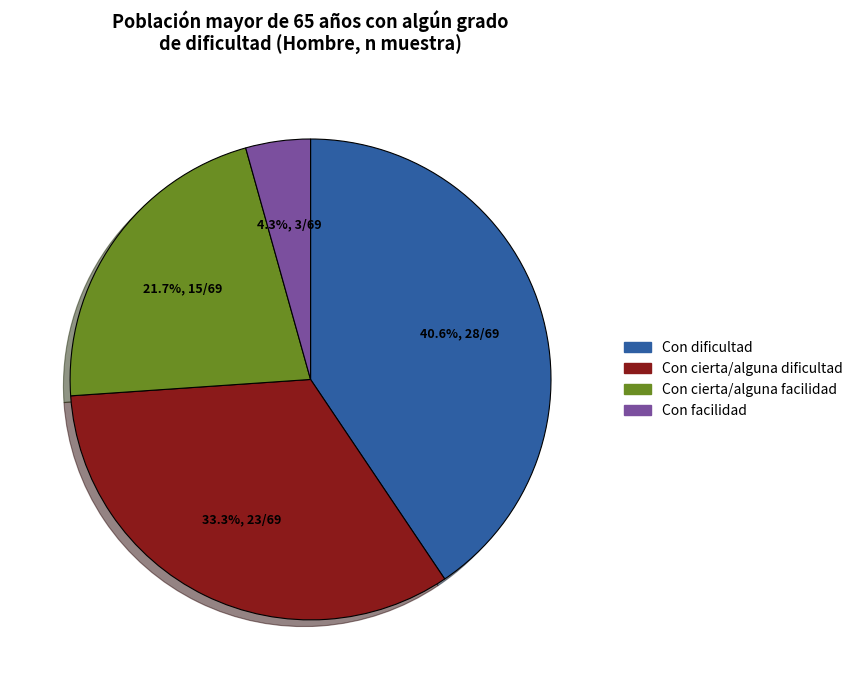

Is there any slice that represents more than half of the pie?

No